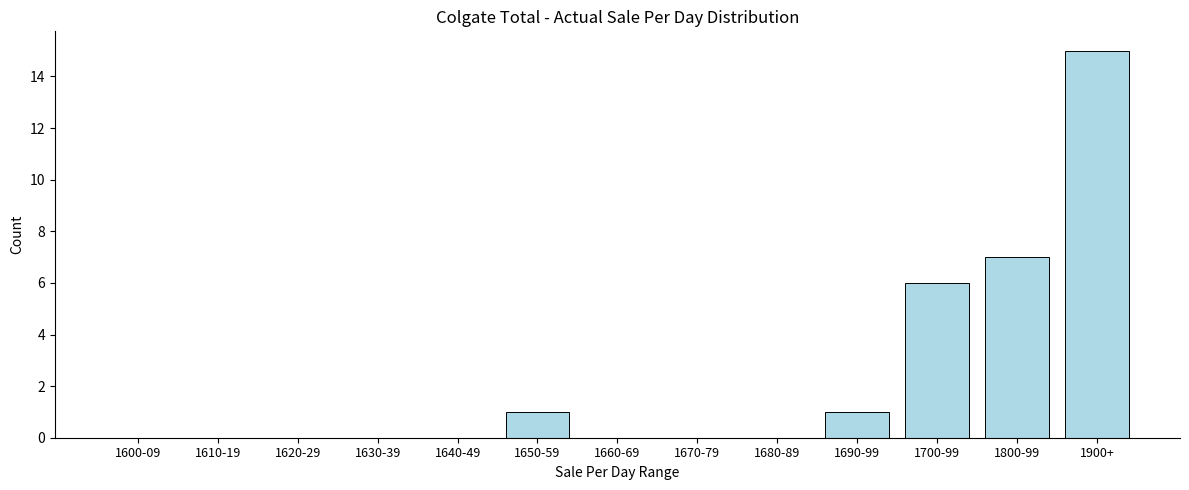

Reading right to left, what are all the values shown in this chart?

1900+=15	1800-99=7	1700-99=6	1690-99=1	1680-89=0	1670-79=0	1660-69=0	1650-59=1	1640-49=0	1630-39=0	1620-29=0	1610-19=0	1600-09=0